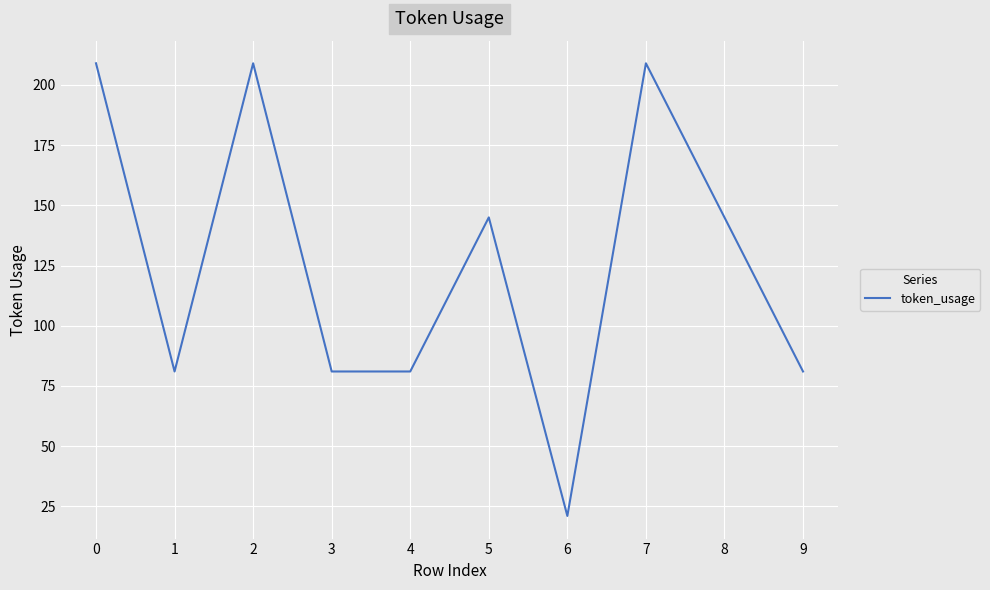

What is the ratio of the value at 9 to the value at 6?

3.9